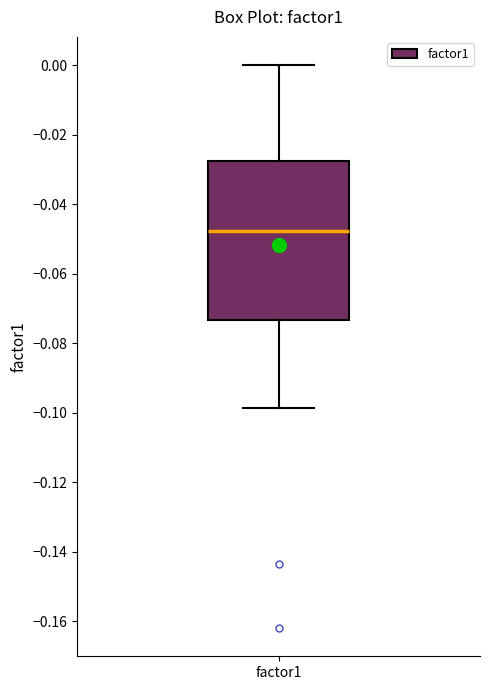

Transcribe this box plot: give where the median line is, the range the box spans, and where the two whiskers end, as read against the y-axis. The values are not printed on the chart, so give them approximately, as read against the axis.

median -0.048, box -0.074 to -0.028, whiskers -0.098 to 0.000